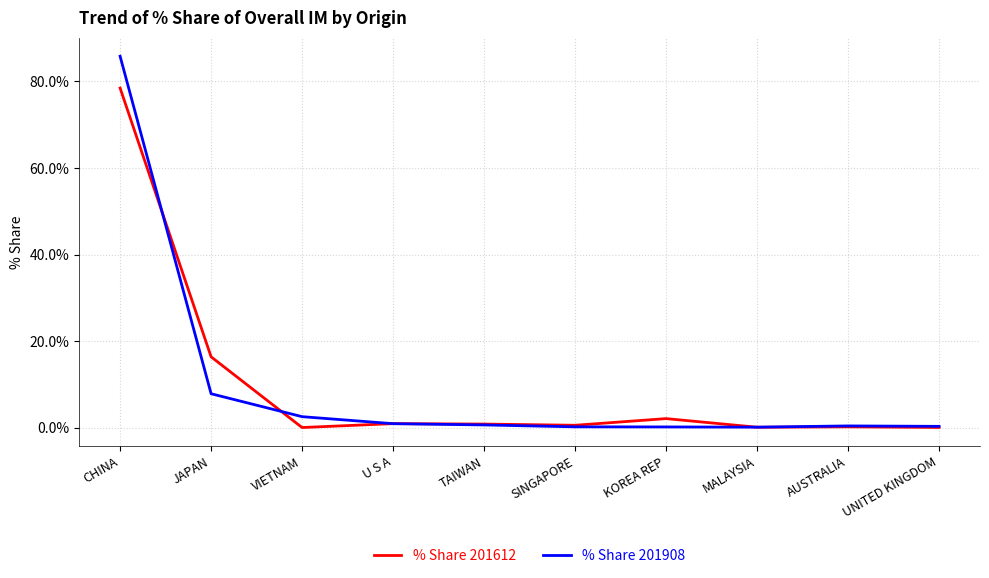

At which label does % Share 201612 reach its peak?

CHINA